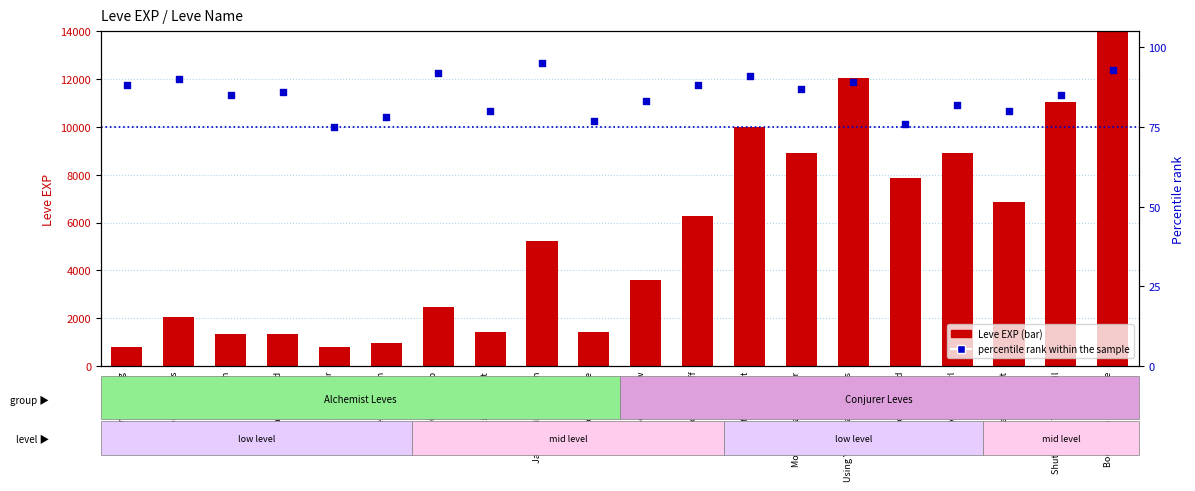

What are all the series names shown in the legend?

Leve EXP (bar), percentile rank within the sample